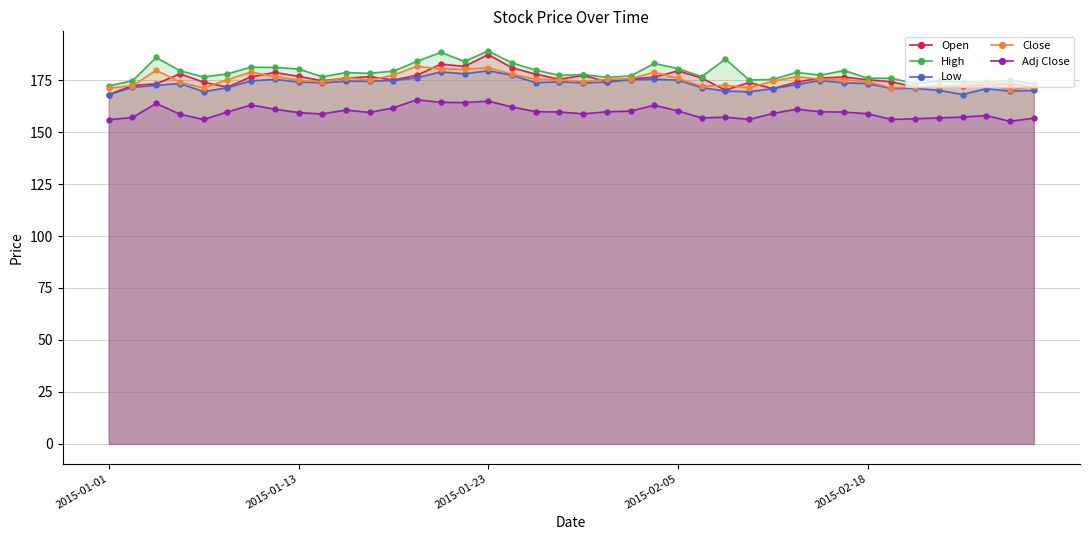

Between 9 and 38, which is larger?

9